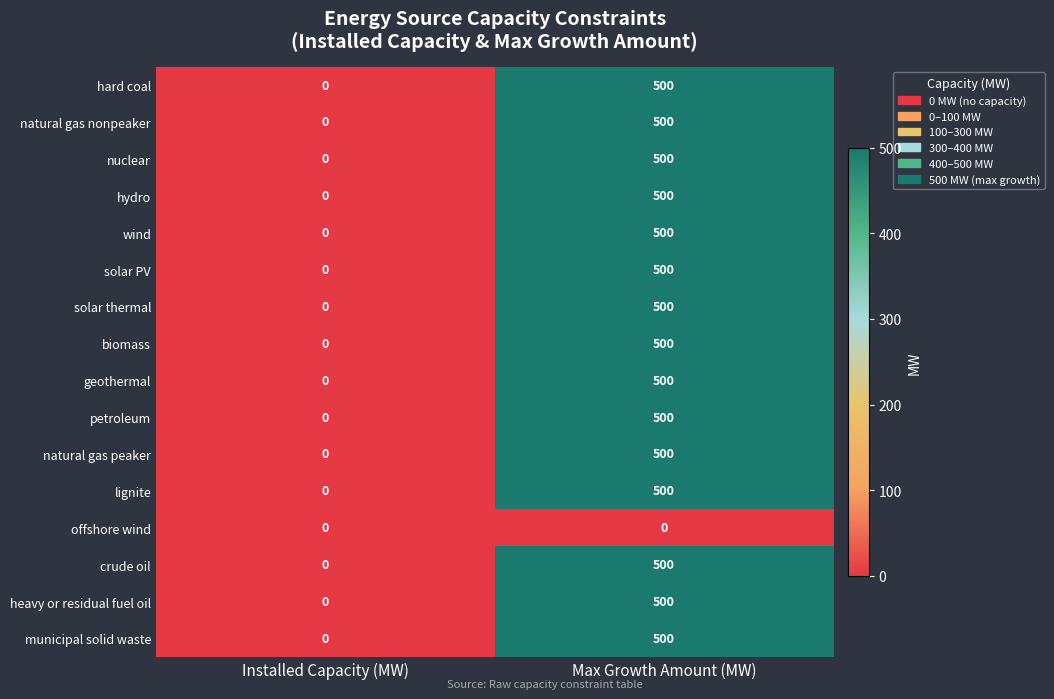

What is the maximum value for biomass?

500